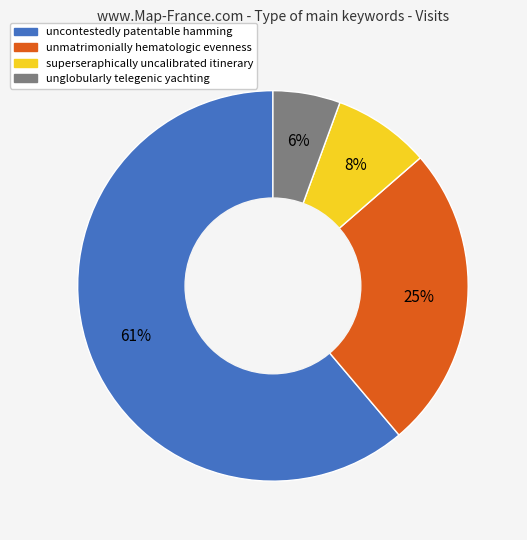

The uncontestedly patentable hamming slice represents 74% of the pie. True or false?

False